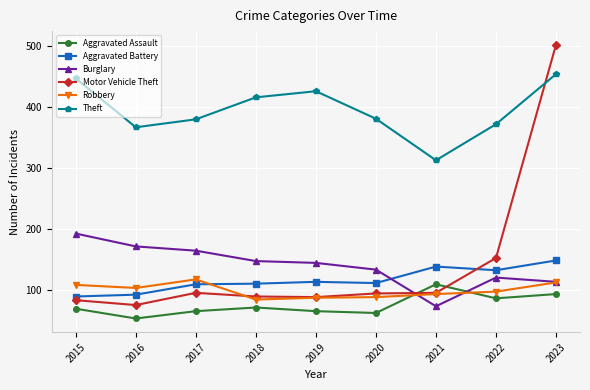

The value of Theft at 2017 is 380. True or false?

True